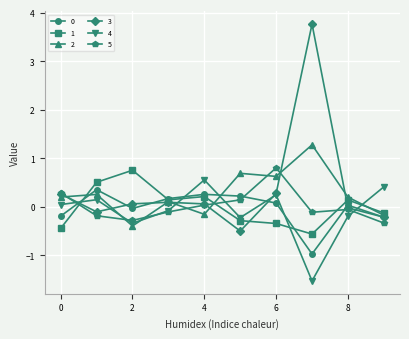

Which series has the widest spread of values?

3